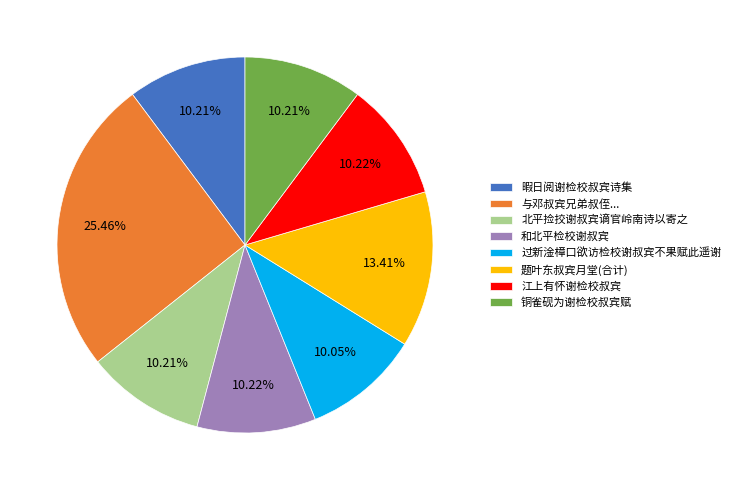

What is the largest slice in the pie chart?

与邓叔宾兄弟叔侄...